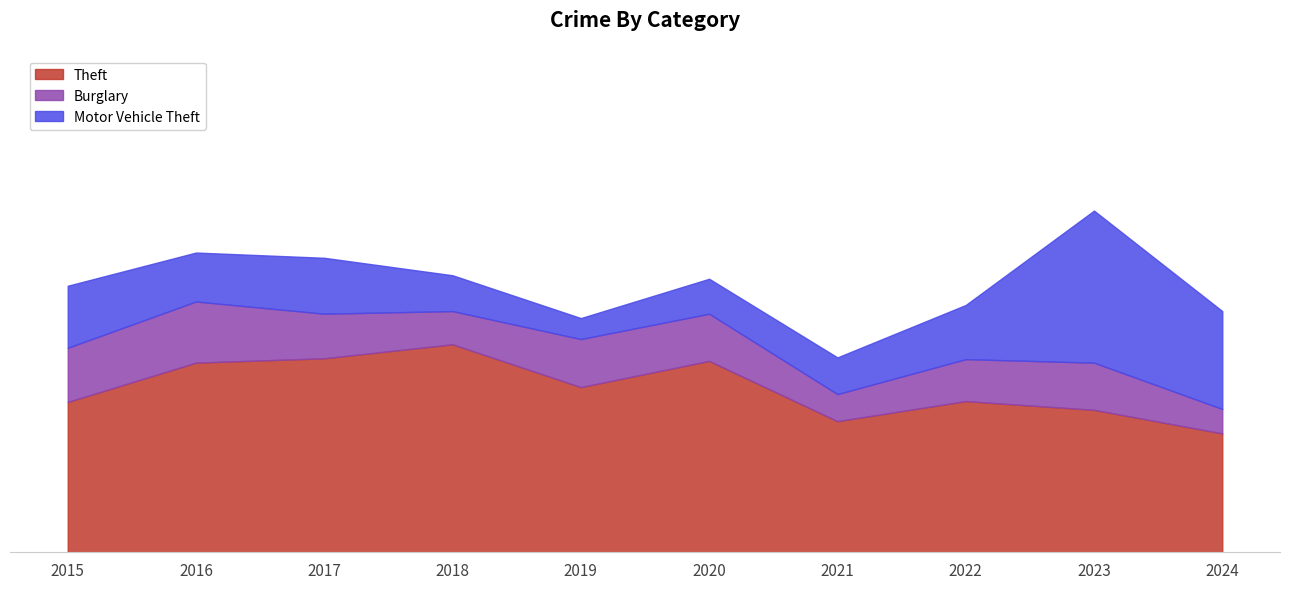

How many interior local peaks does the Theft series have?

3